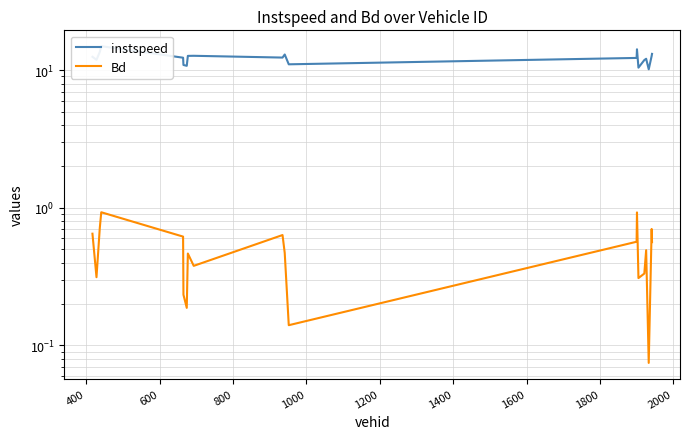

In Bd, how many points are higher than both neighbors (excluding endpoints)?

6